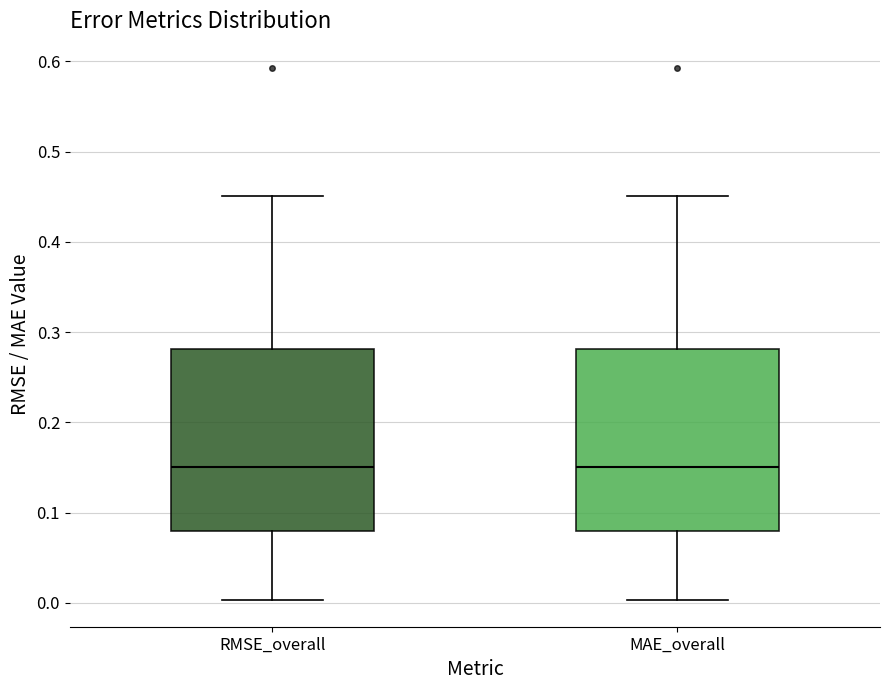

Reading left to right, transcribe this box plot: for each box, give where its median line is, the range the box spans, and where its two whiskers end, as read against the y-axis. The values are not printed on the chart, so give them approximately, as read against the axis.

RMSE_overall: median 0.15, box 0.08 to 0.28, whiskers 0.00 to 0.45
MAE_overall: median 0.15, box 0.08 to 0.28, whiskers 0.00 to 0.45